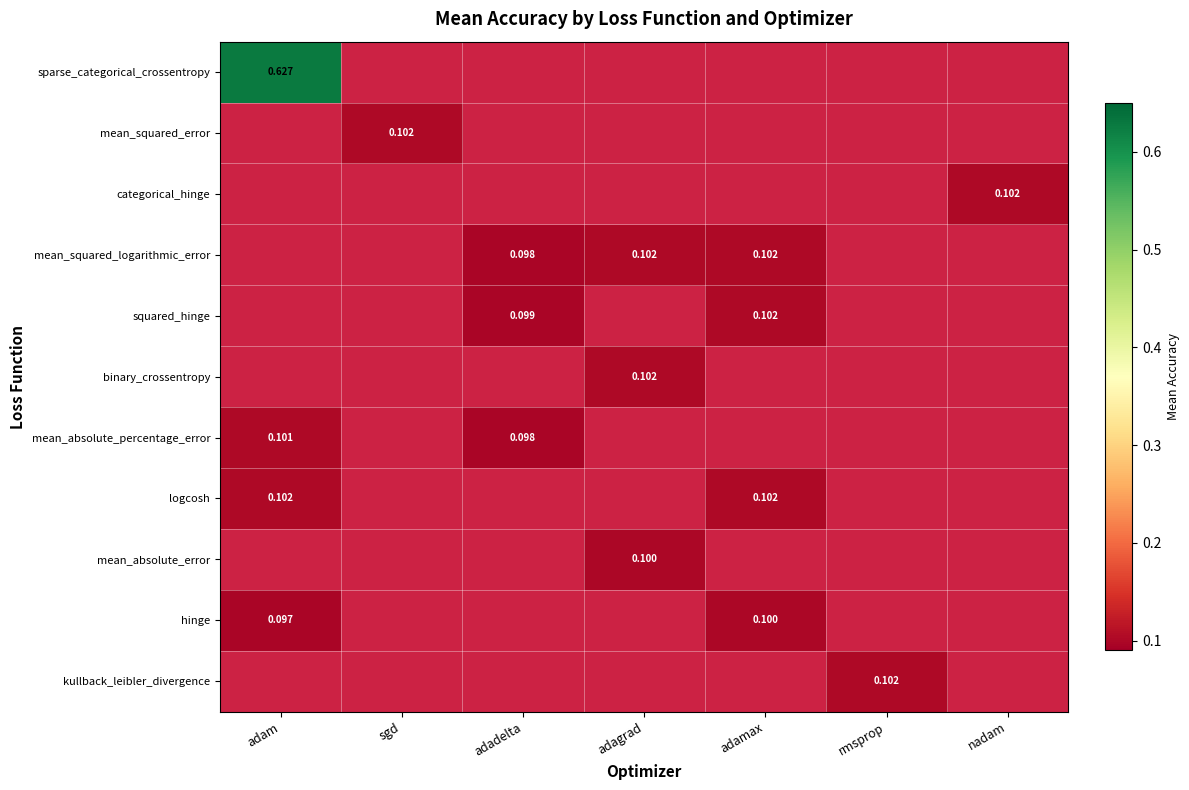

What is the difference between the highest and lowest values at adam?

0.5